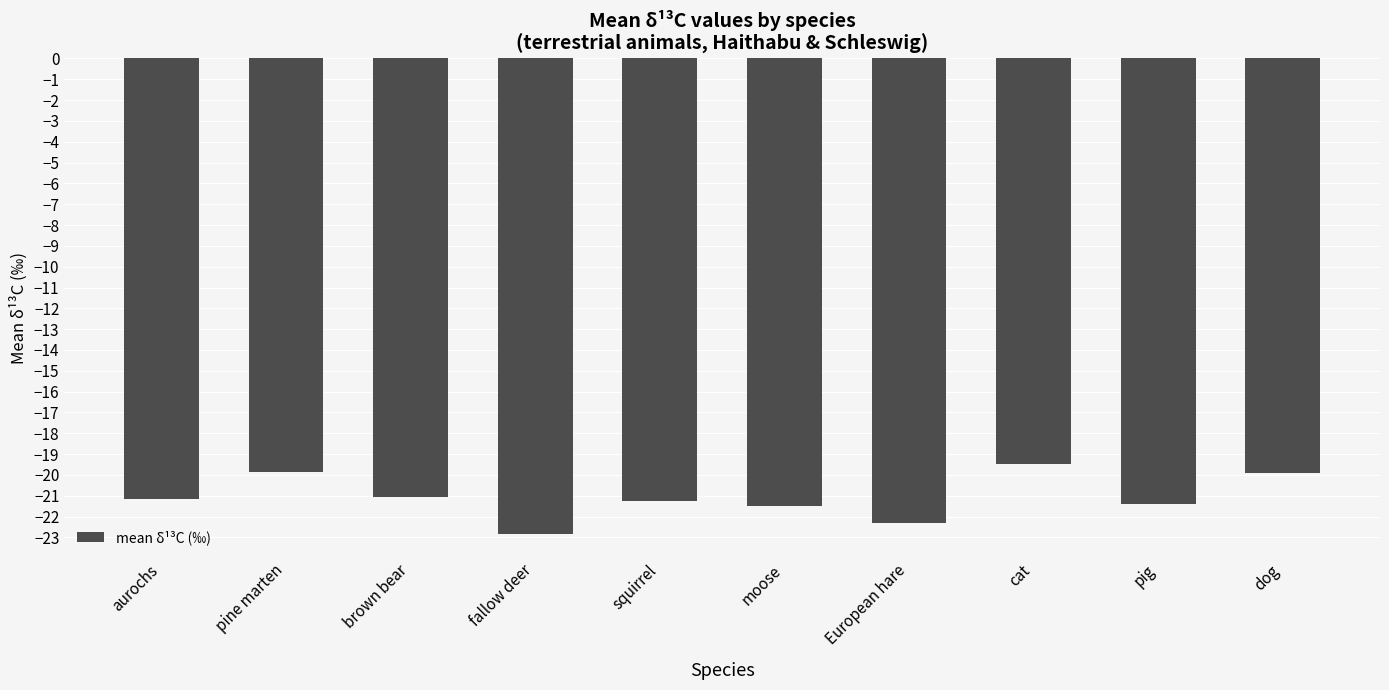

What is the sum of all values?

-210.8